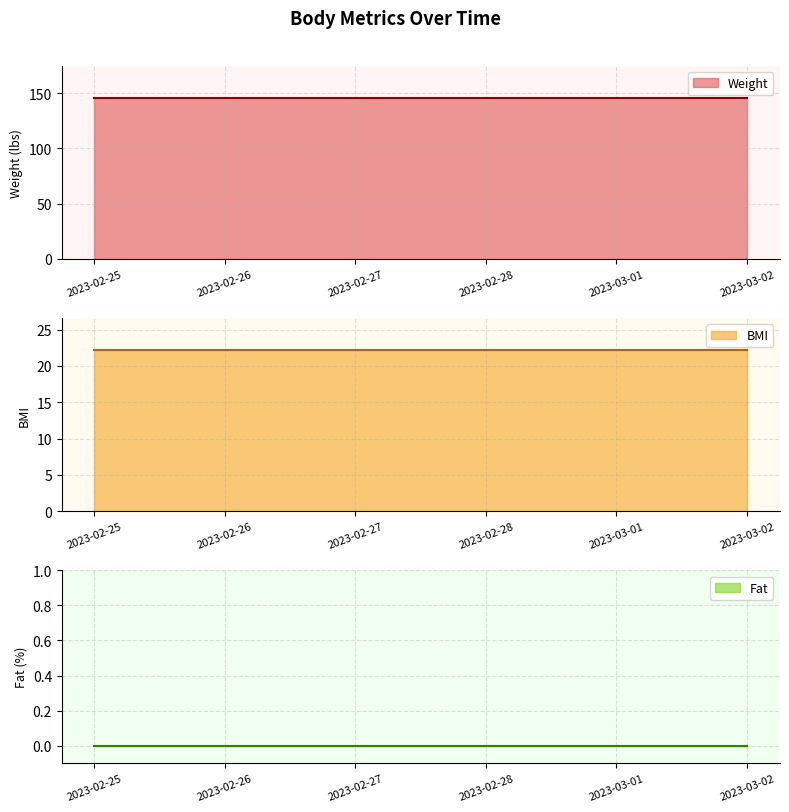

Which category has the lowest value in the BMI series?

2023-02-25